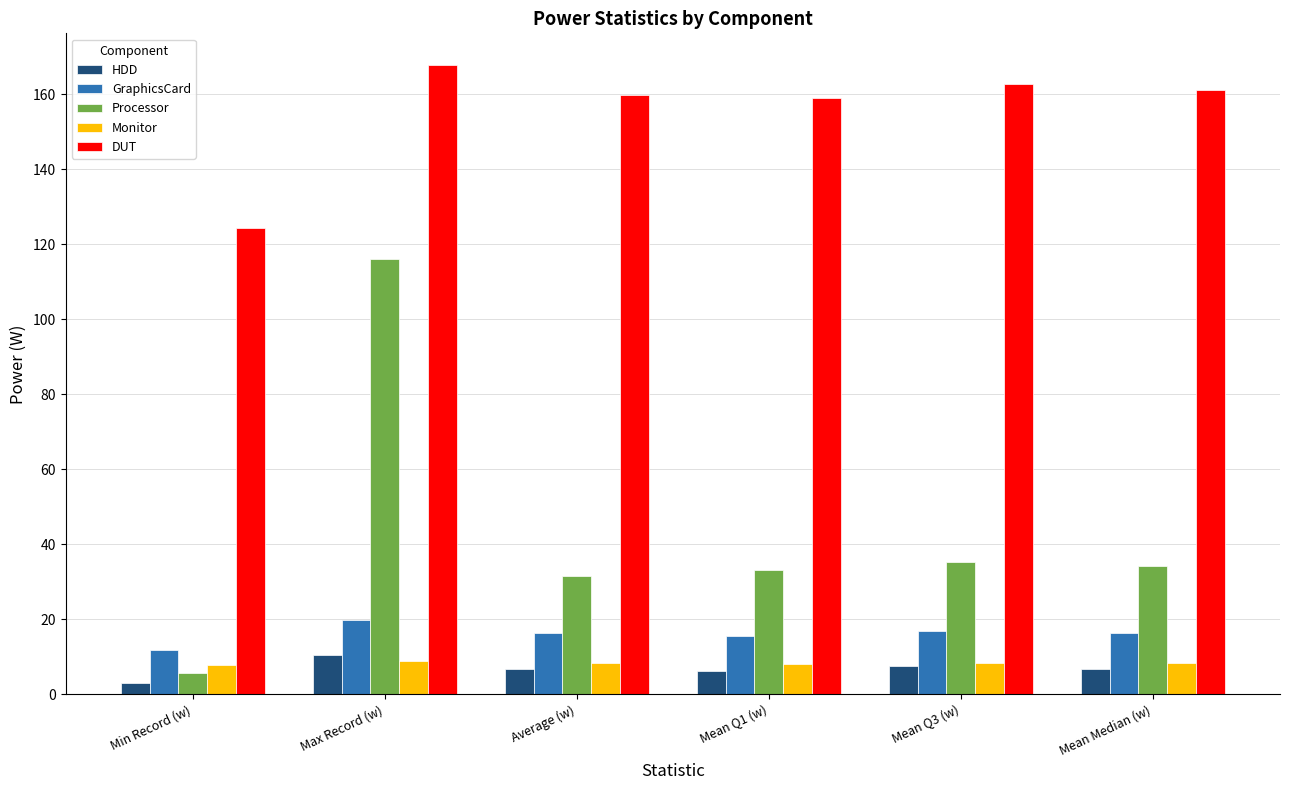

What is the average value of the HDD series?

6.8